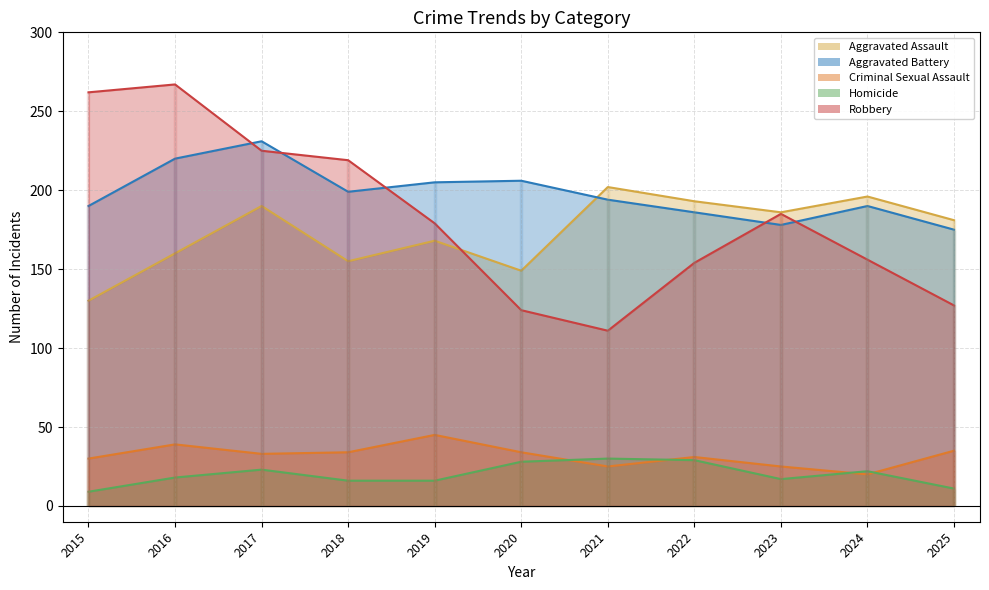

True or false: Homicide and Aggravated Battery intersect in this chart.

False